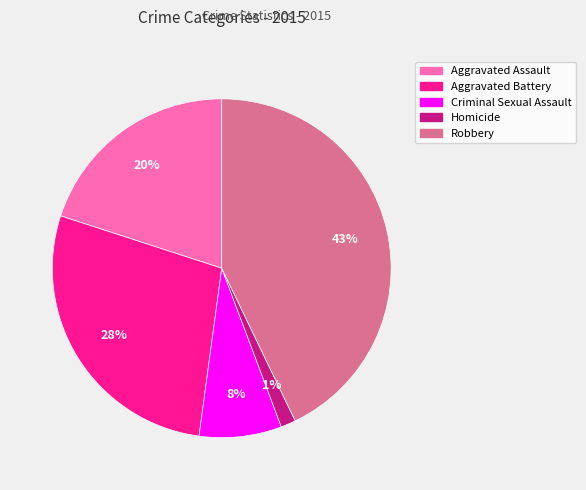

Does Homicide represent more than half of the total?

No